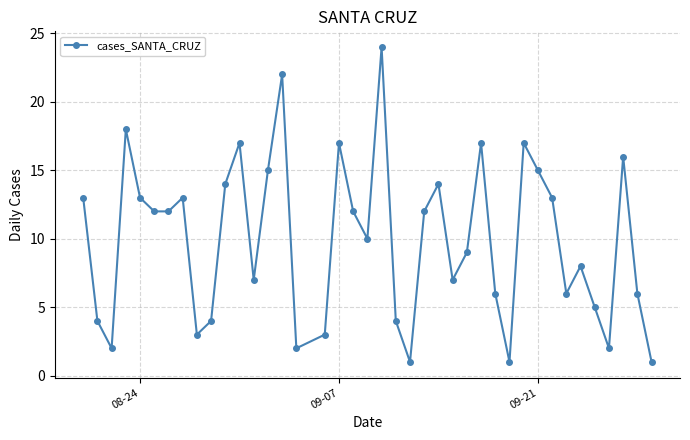

What is the maximum value shown in the chart?

24